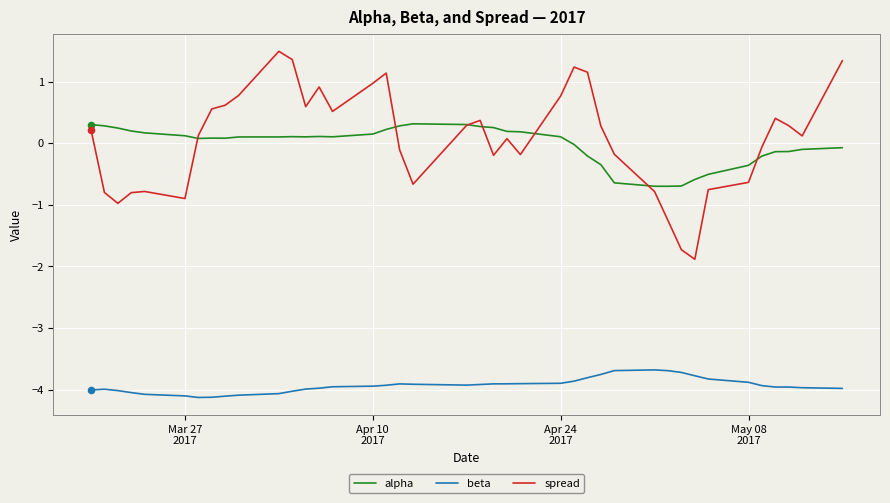

What is the smallest value displayed?

-4.1